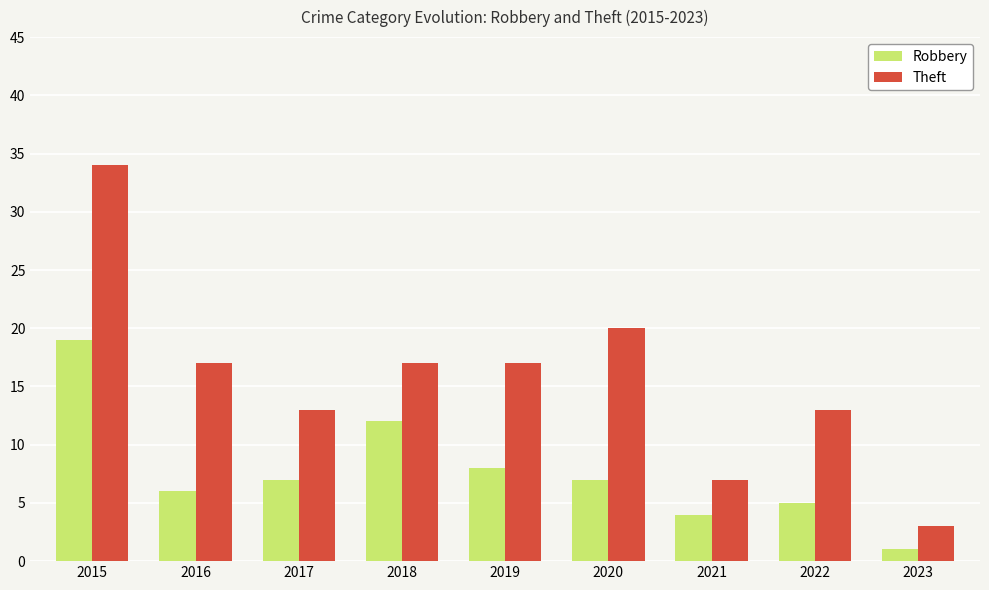

Which label corresponds to the largest value in the chart?

2015